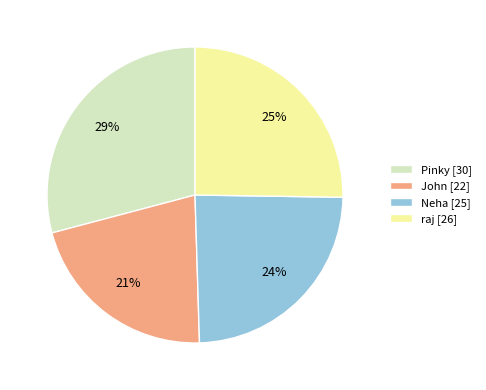

What percentage is the raj slice, to the nearest percent?

25%